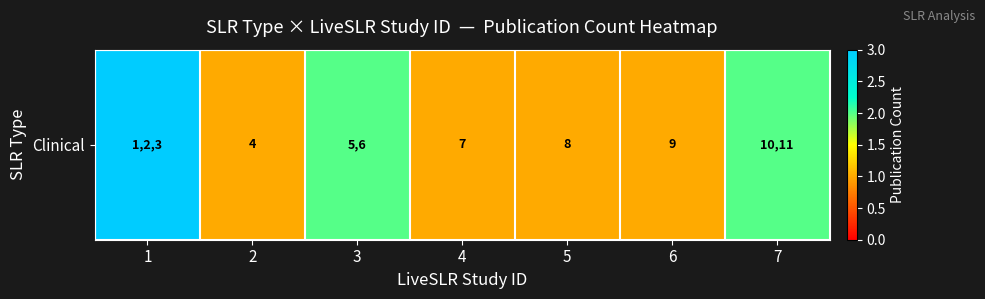

What is the sum of all values?

11